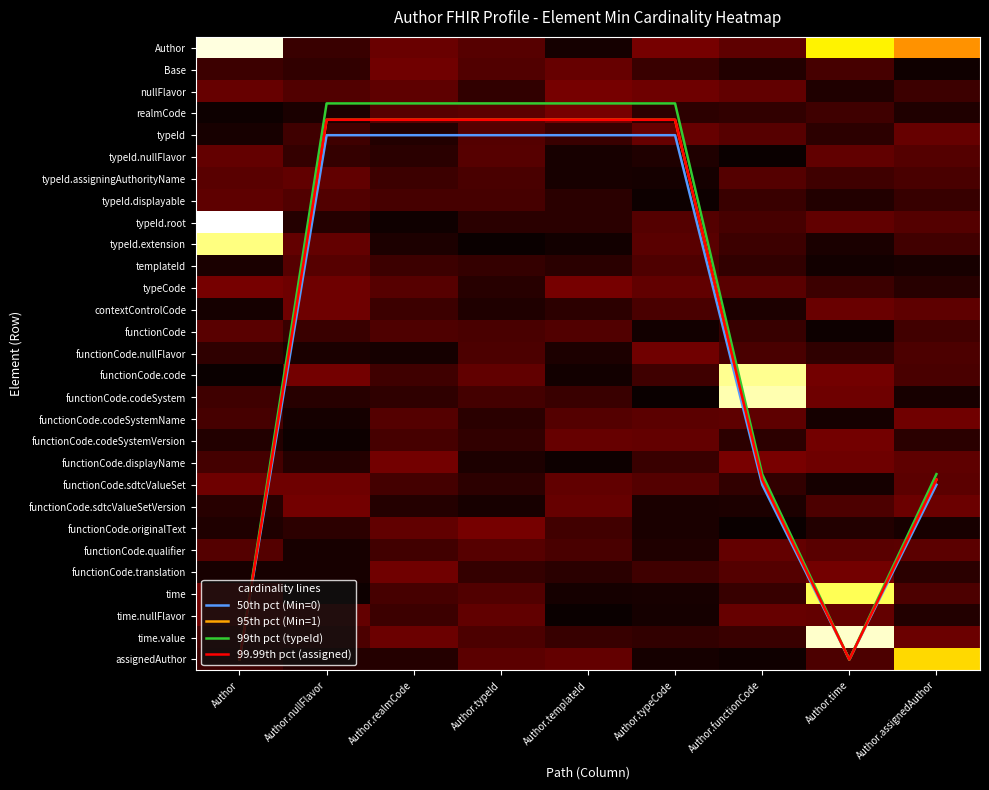

Between Author.typeId and Author.functionCode, which is larger?

Author.functionCode